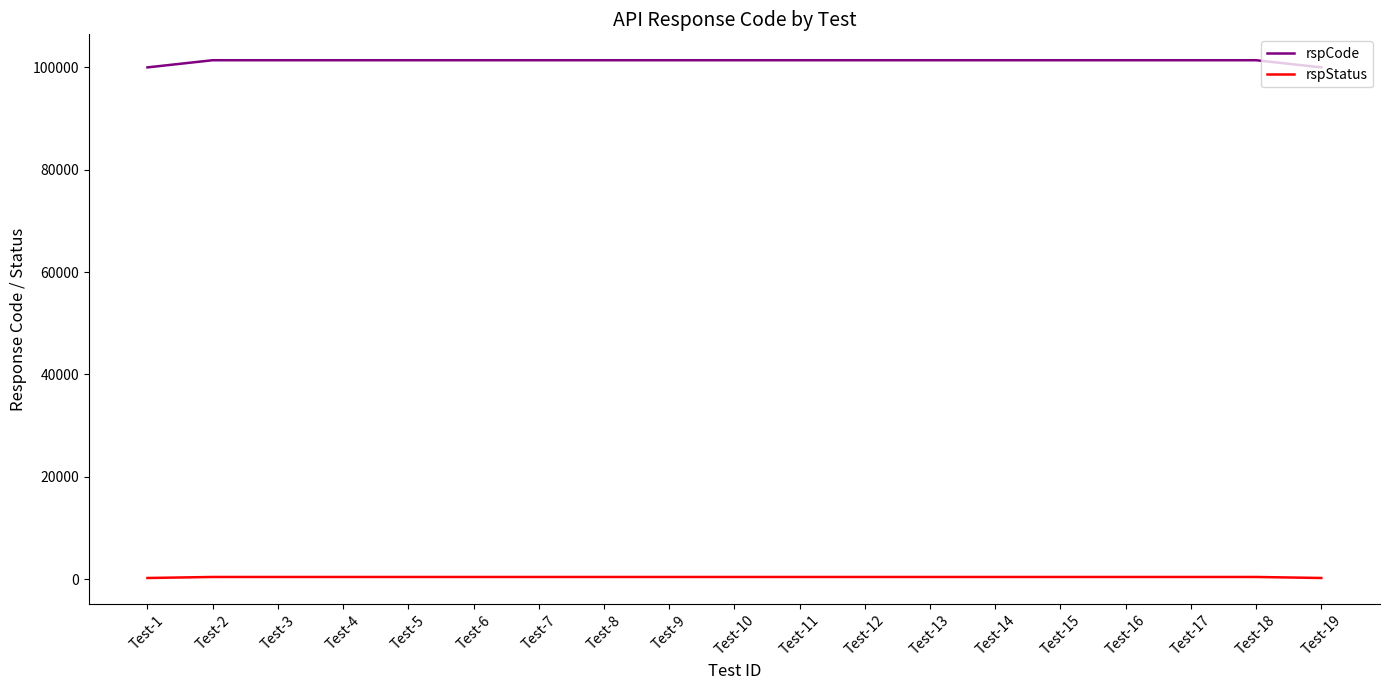

List the series in order of their overall mean, highest first.

rspCode, rspStatus